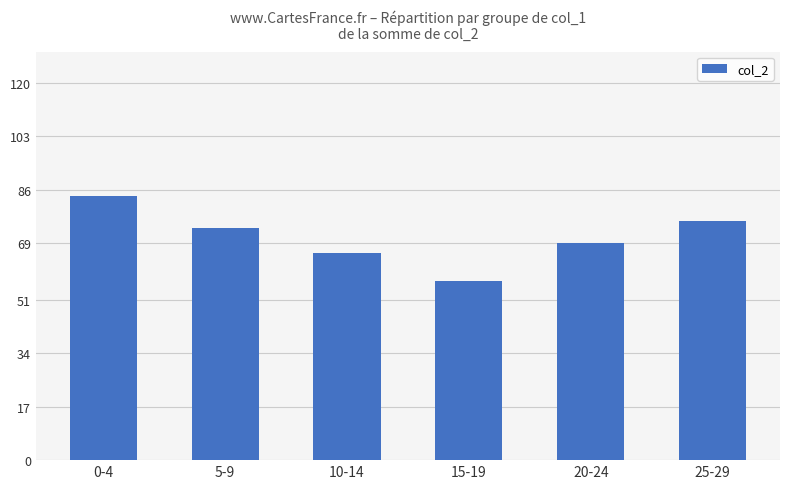

Rank the categories by value from highest to lowest.

0-4, 25-29, 5-9, 20-24, 10-14, 15-19